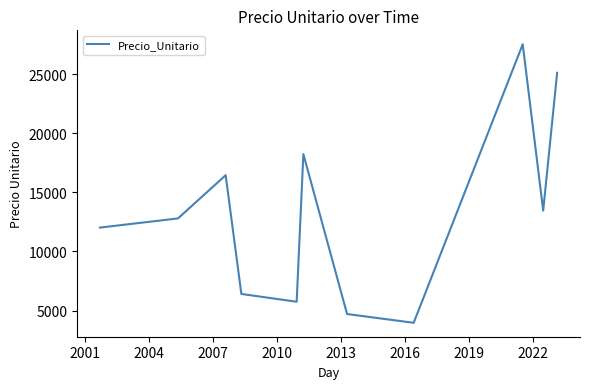

True or false: there are more than 0 points higher than both neighbors.

True